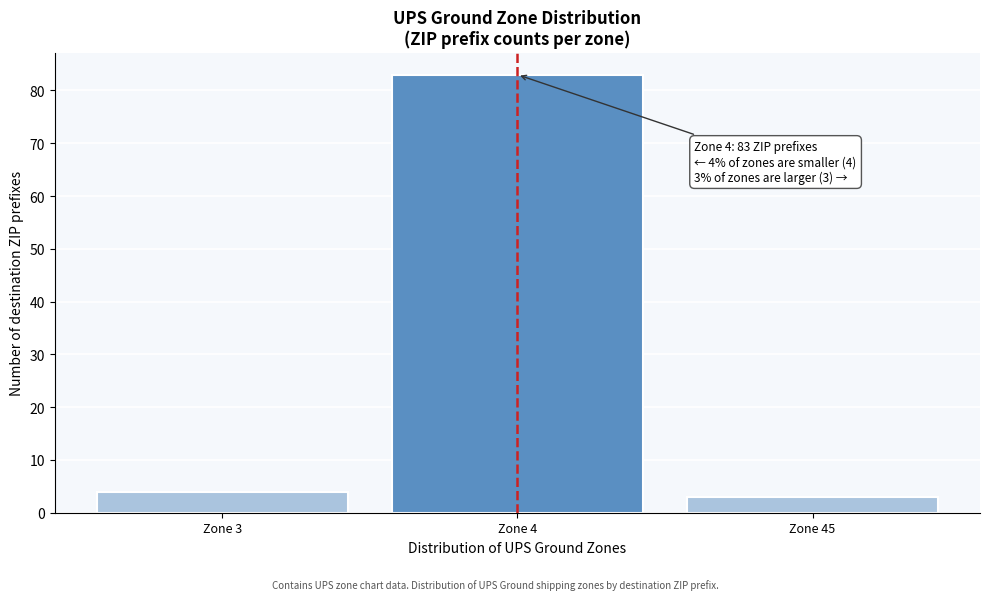

Reading left to right, what are all the values shown in this chart?

4	83	3